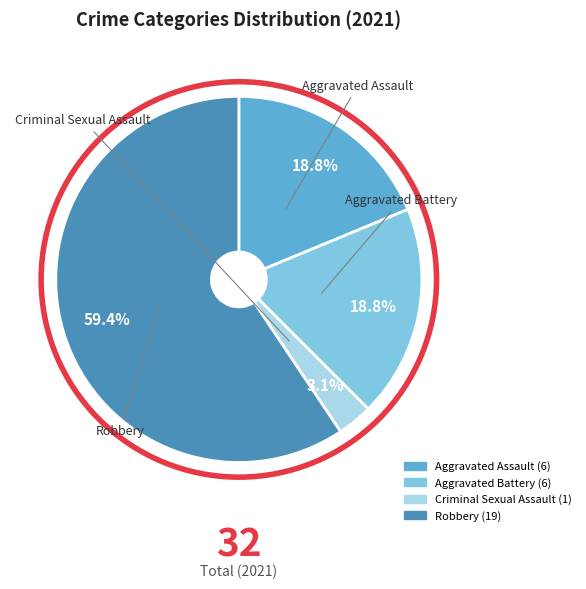

Is there any slice that represents more than half of the pie?

Yes